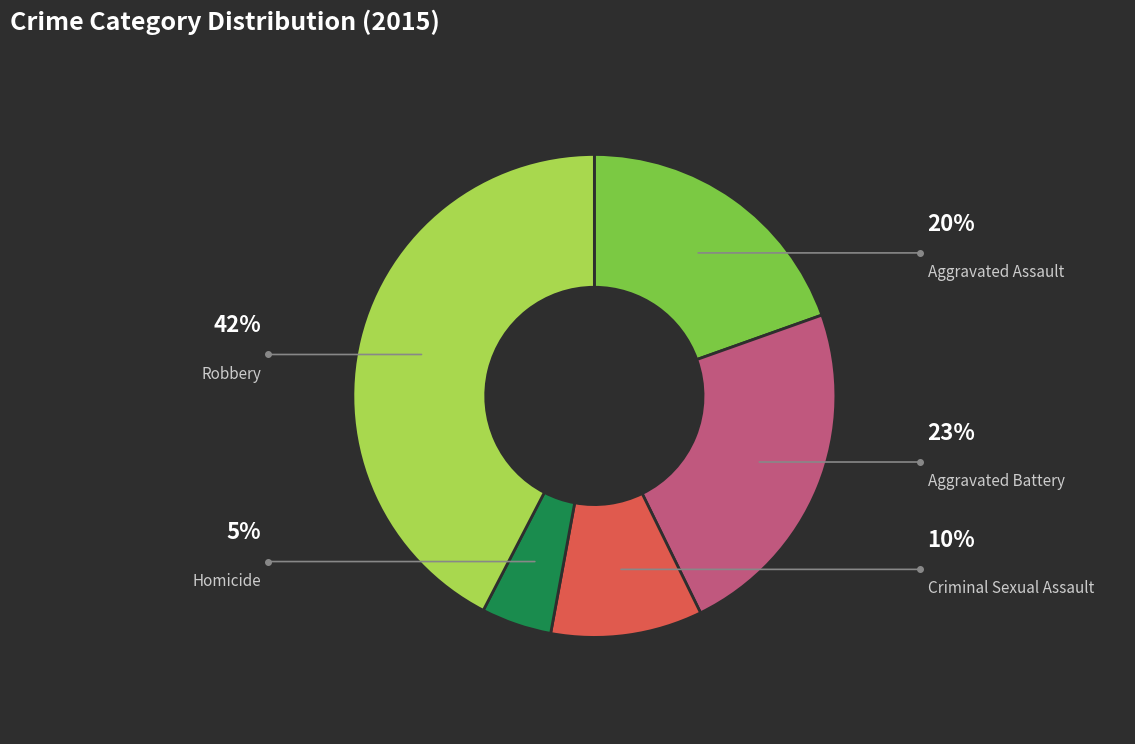

How many slices are in this pie chart?

5